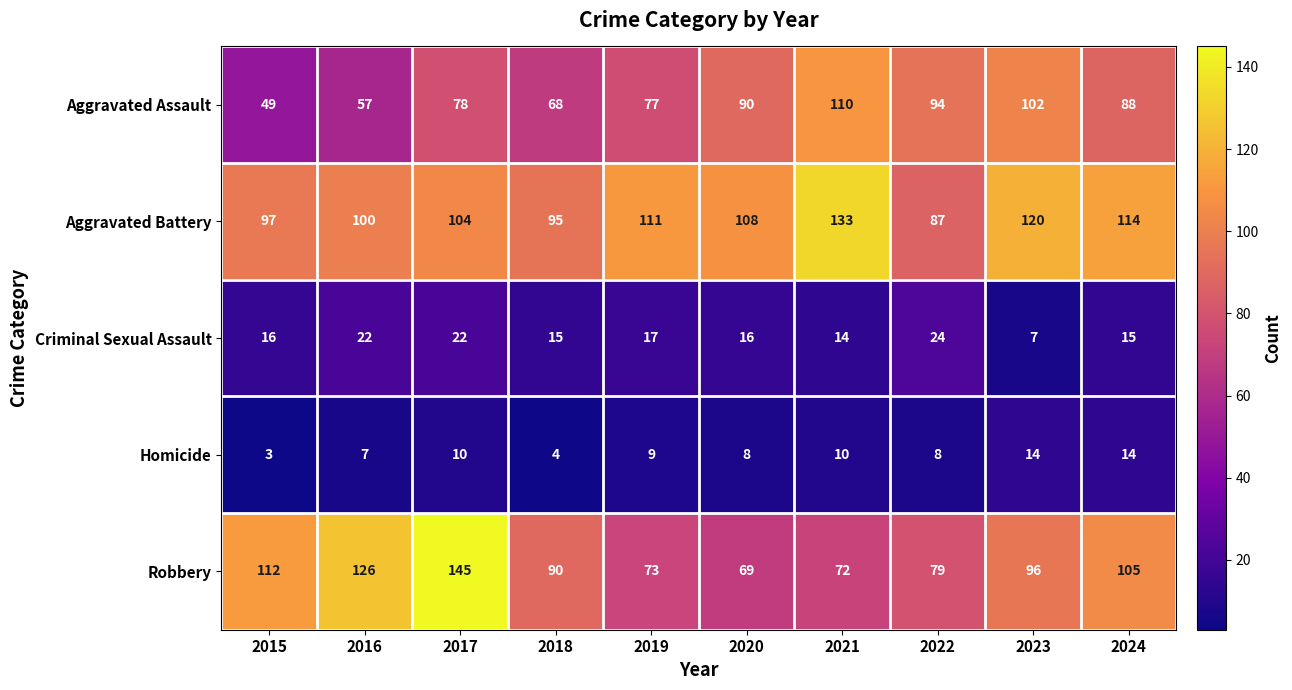

At which category is the sum across all series the highest?

2017